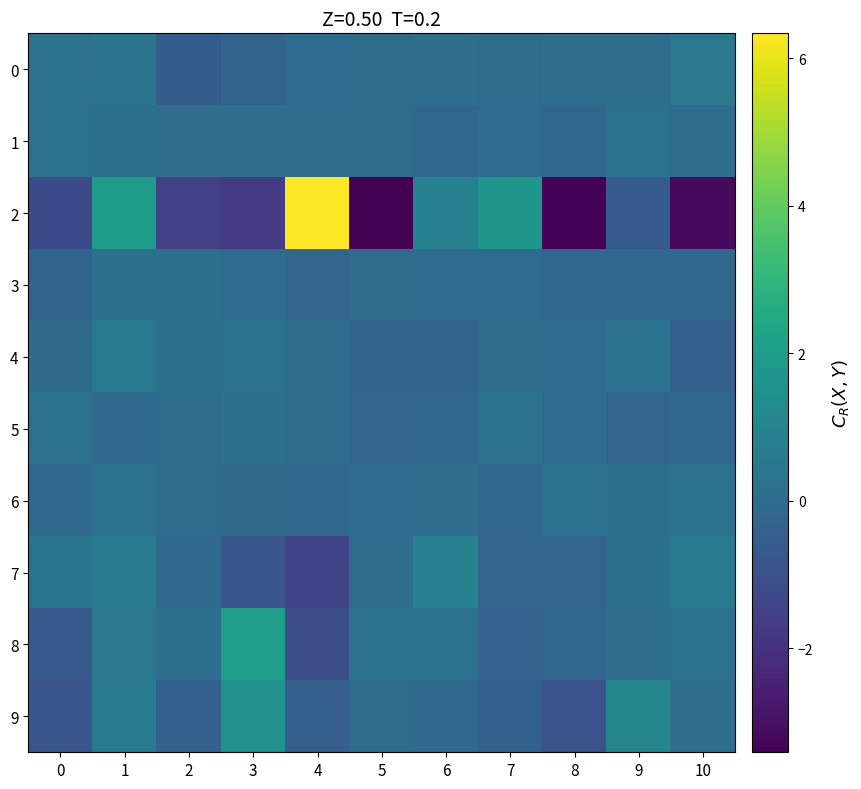

At which category does the chart reach its peak across all series?

4